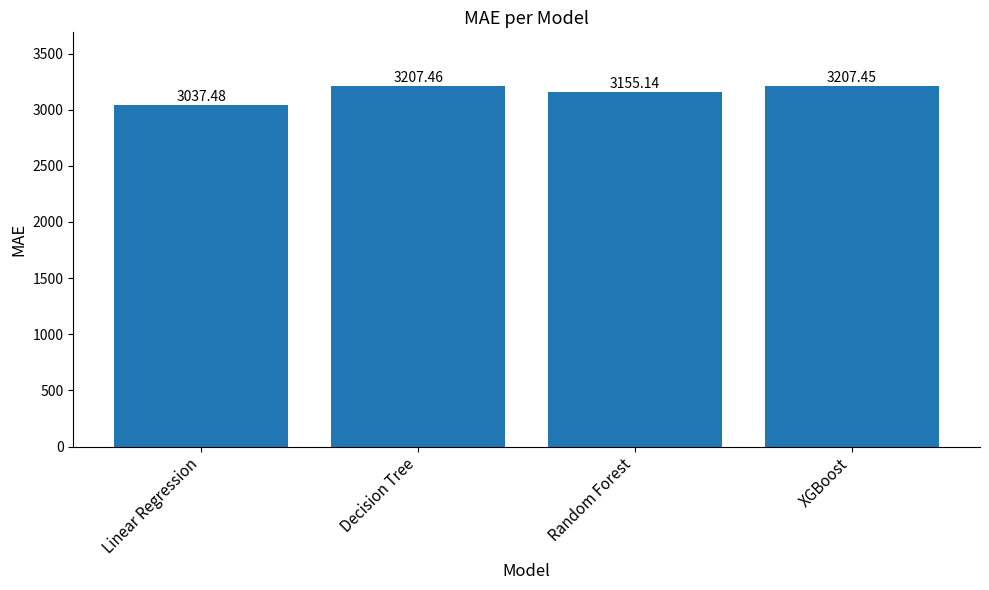

What is the smallest value displayed?

3037.5